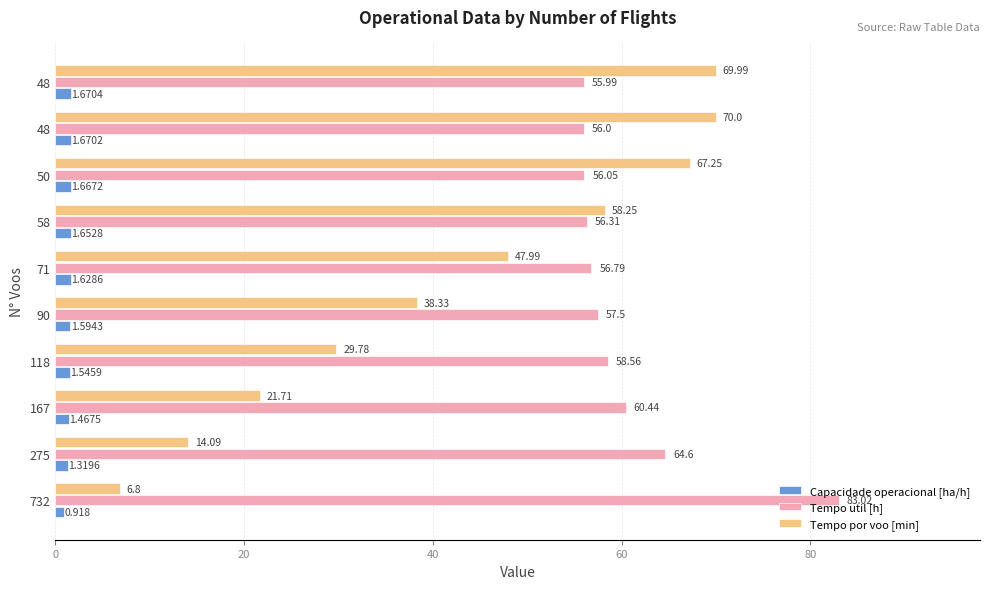

What are all the series names shown in the legend?

Capacidade operacional [ha/h], Tempo util [h], Tempo por voo [min]